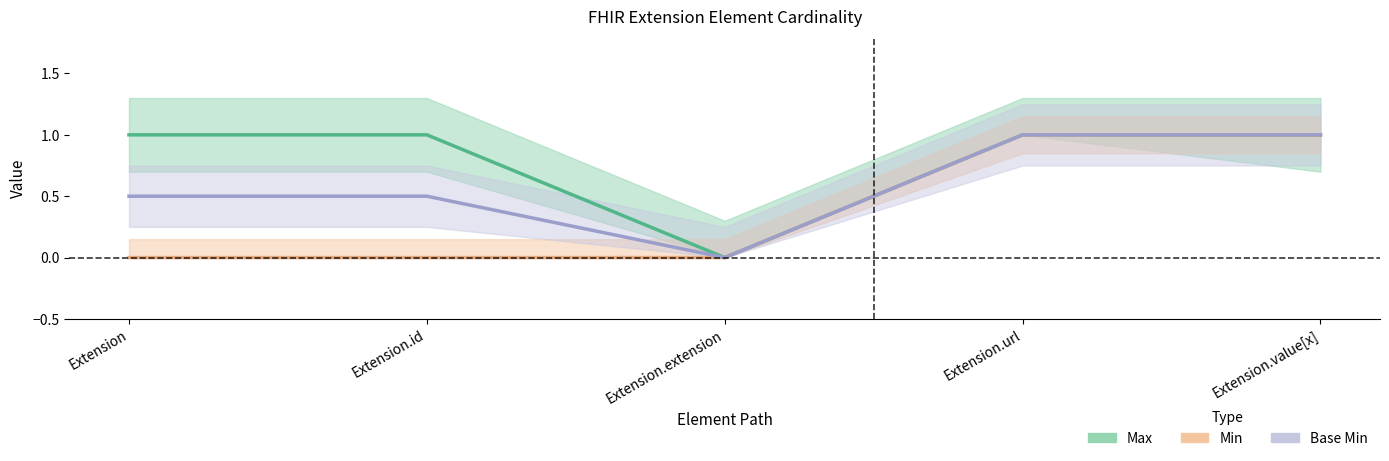

What position from the right is Extension?

5